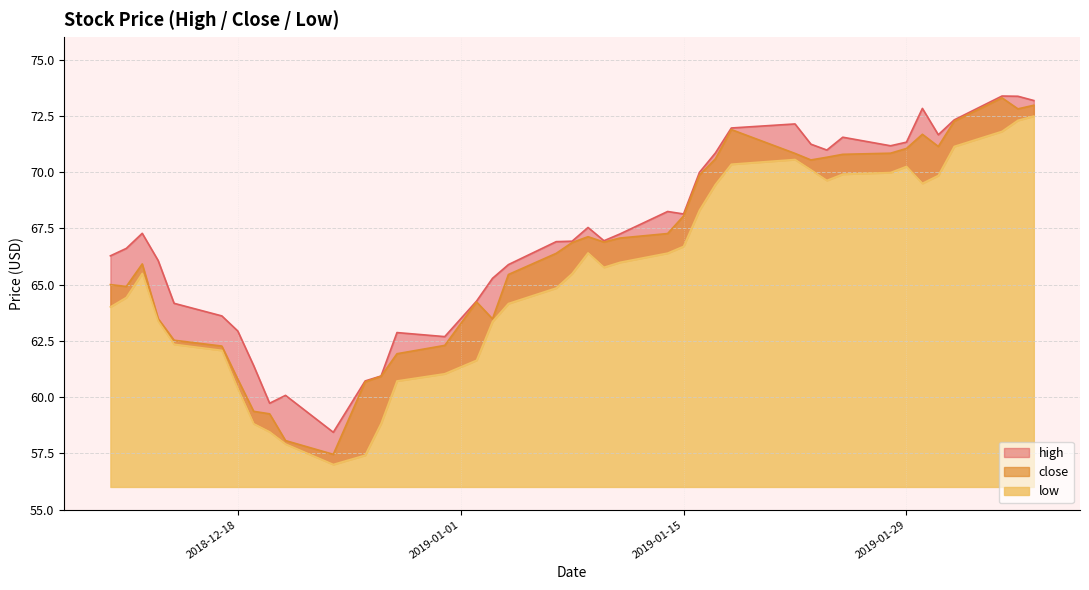

Does the chart display data point markers on the line(s)?

No